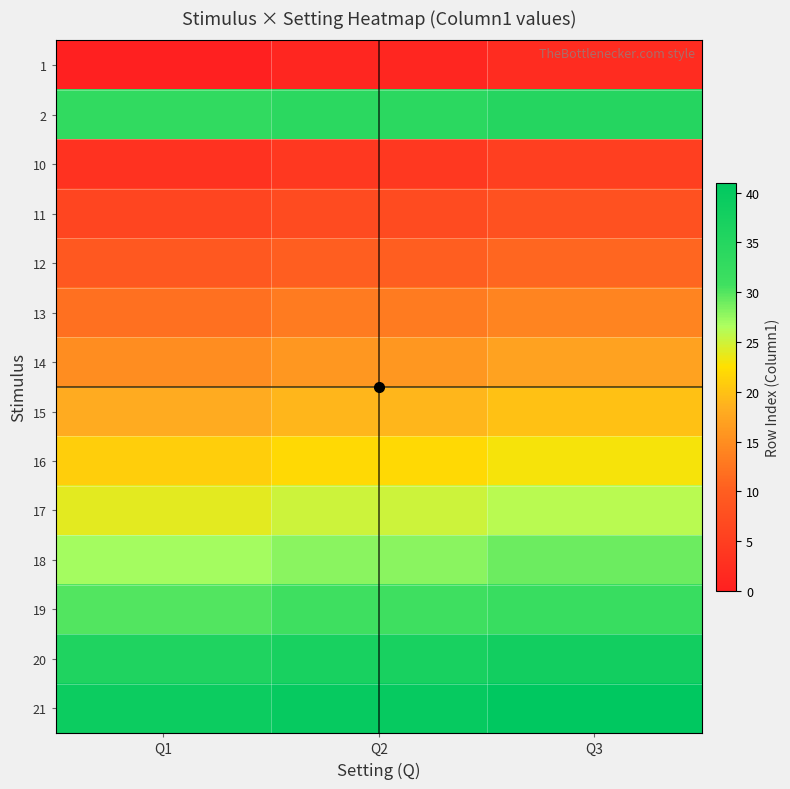

At how many categories does at least one series exceed 26?

3